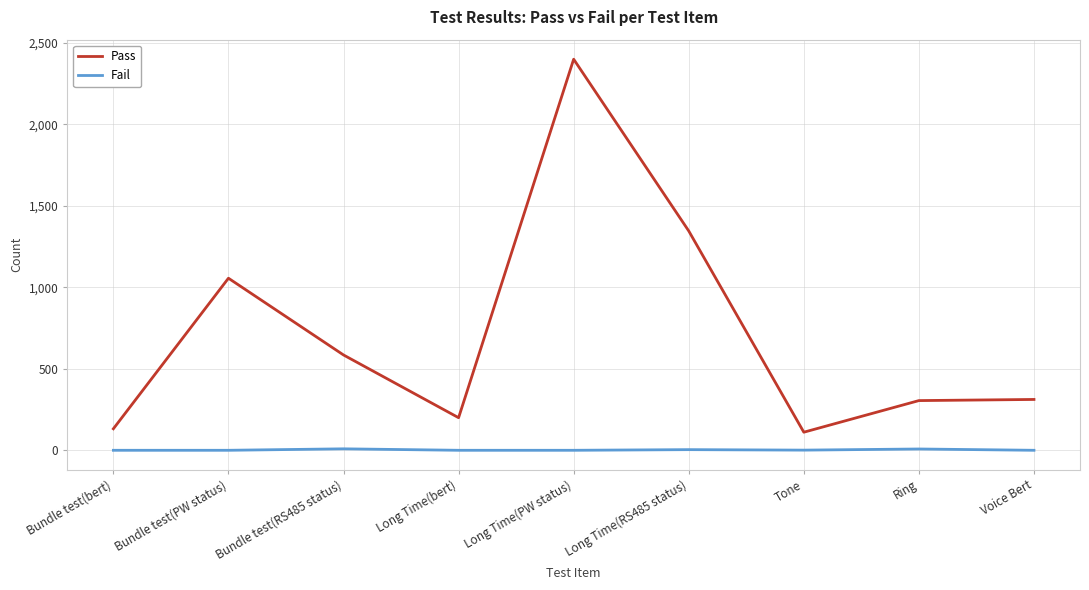

What is the average value of the Fail series?

2